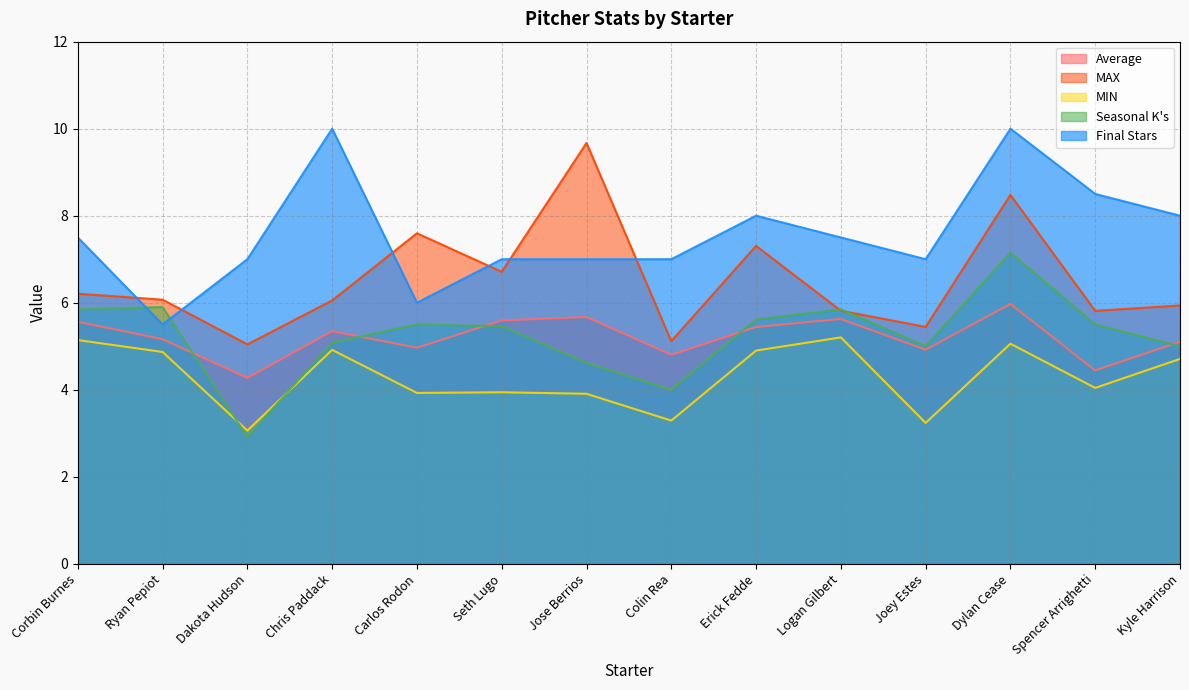

How many distinct data groups are displayed?

5